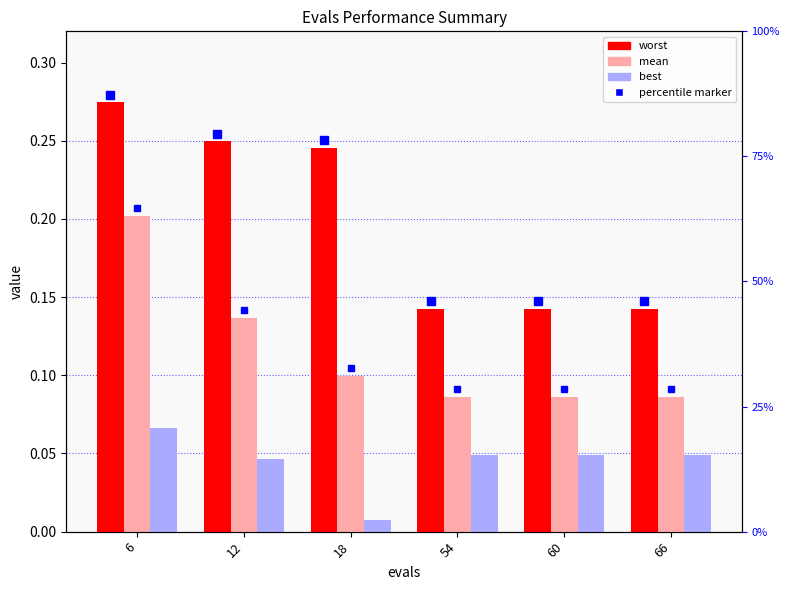

Which category has the highest value in the best series?

6